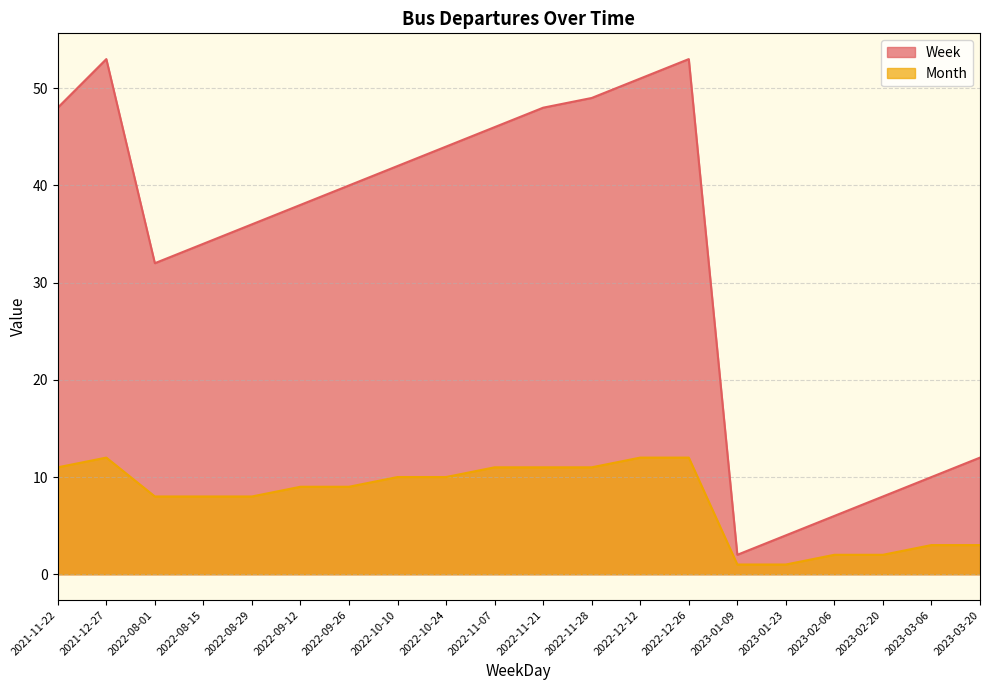

At 2022-10-10, list the series in order from smallest to largest.

Month, Week